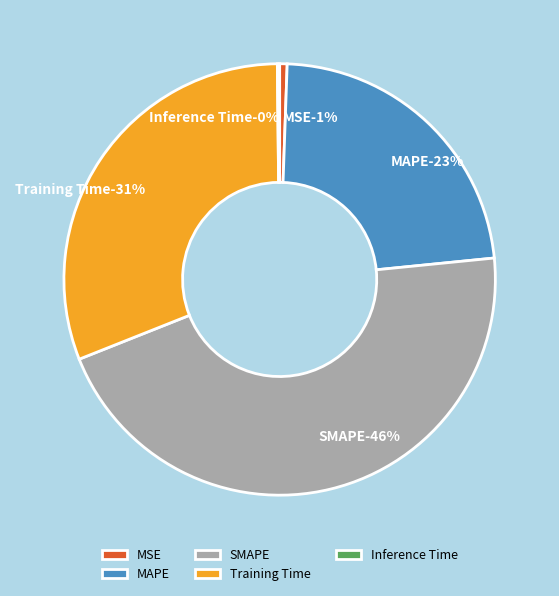

Between SMAPE and MAPE, which is larger?

SMAPE